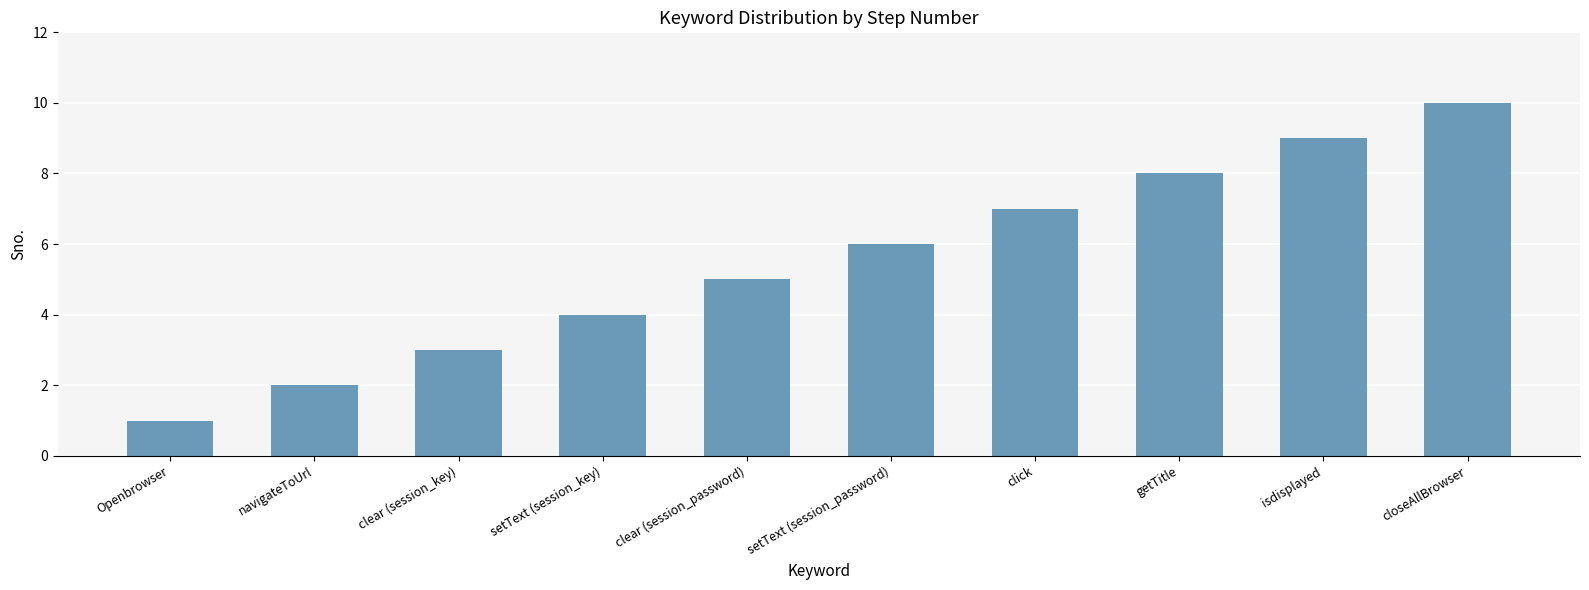

What is the greatest value displayed?

10